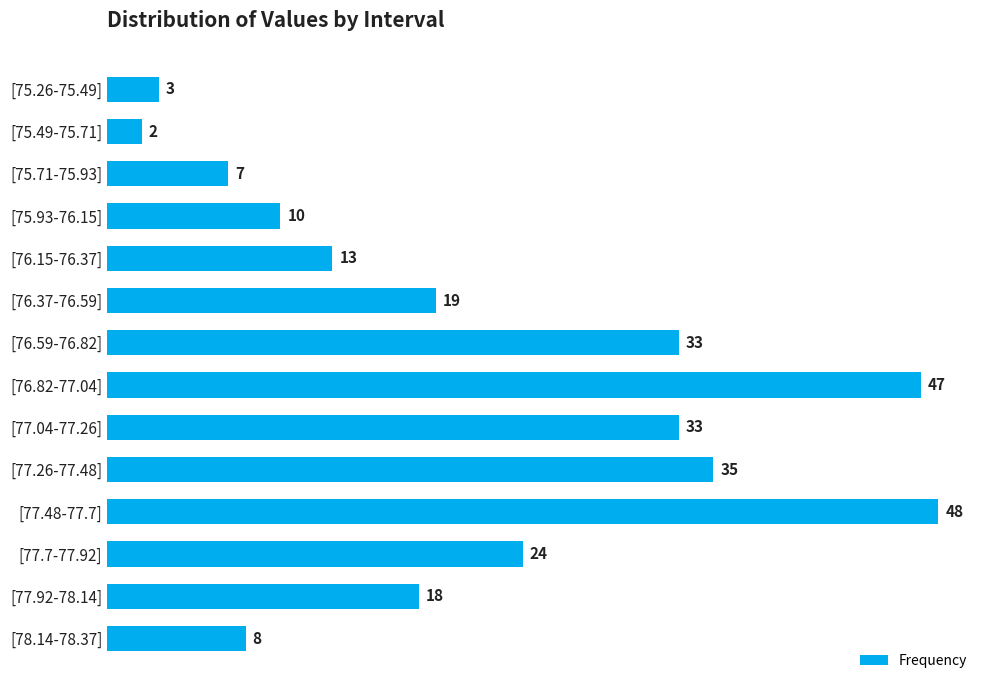

Reading top to bottom, list all the values displayed in this chart.

[75.26-75.49]=3	[75.49-75.71]=2	[75.71-75.93]=7	[75.93-76.15]=10	[76.15-76.37]=13	[76.37-76.59]=19	[76.59-76.82]=33	[76.82-77.04]=47	[77.04-77.26]=33	[77.26-77.48]=35	[77.48-77.7]=48	[77.7-77.92]=24	[77.92-78.14]=18	[78.14-78.37]=8